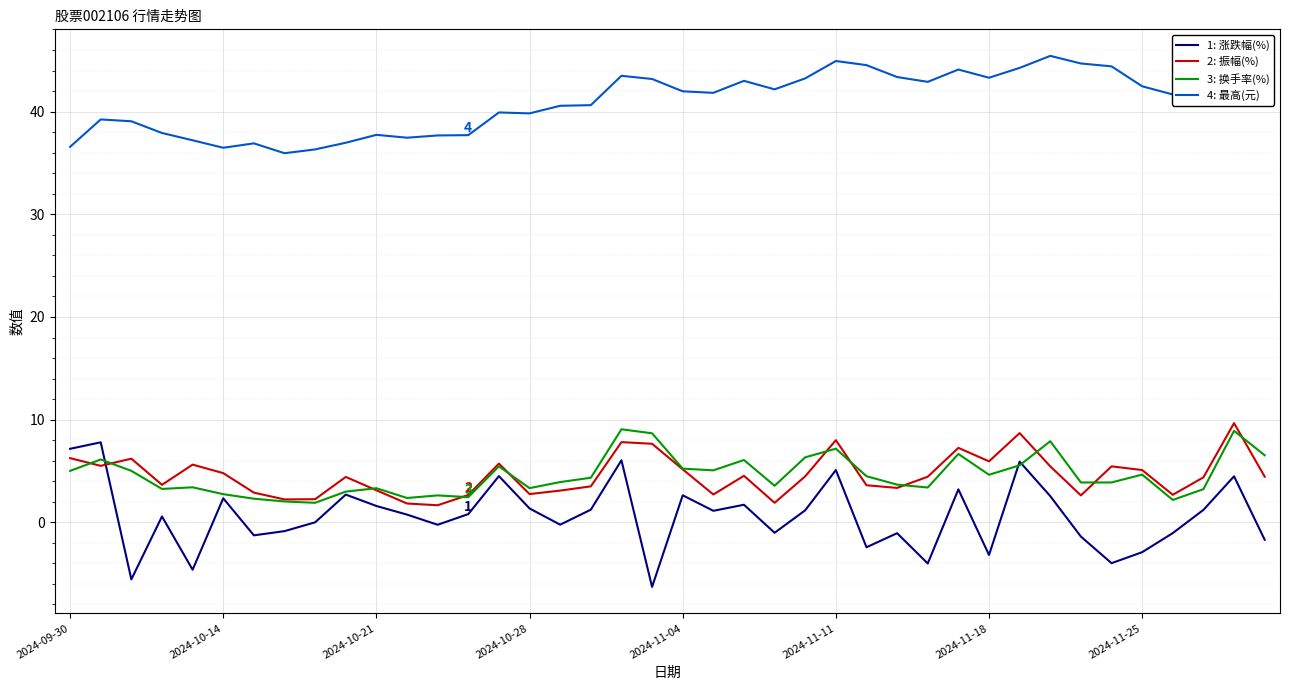

What is the minimum value shown in the chart?

-6.3